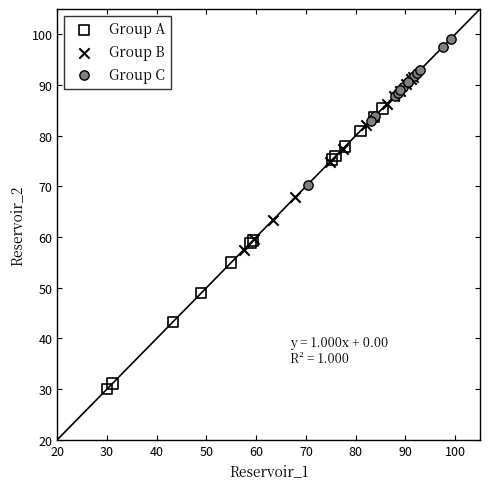

Which series reaches the maximum Y coordinate?

Group C